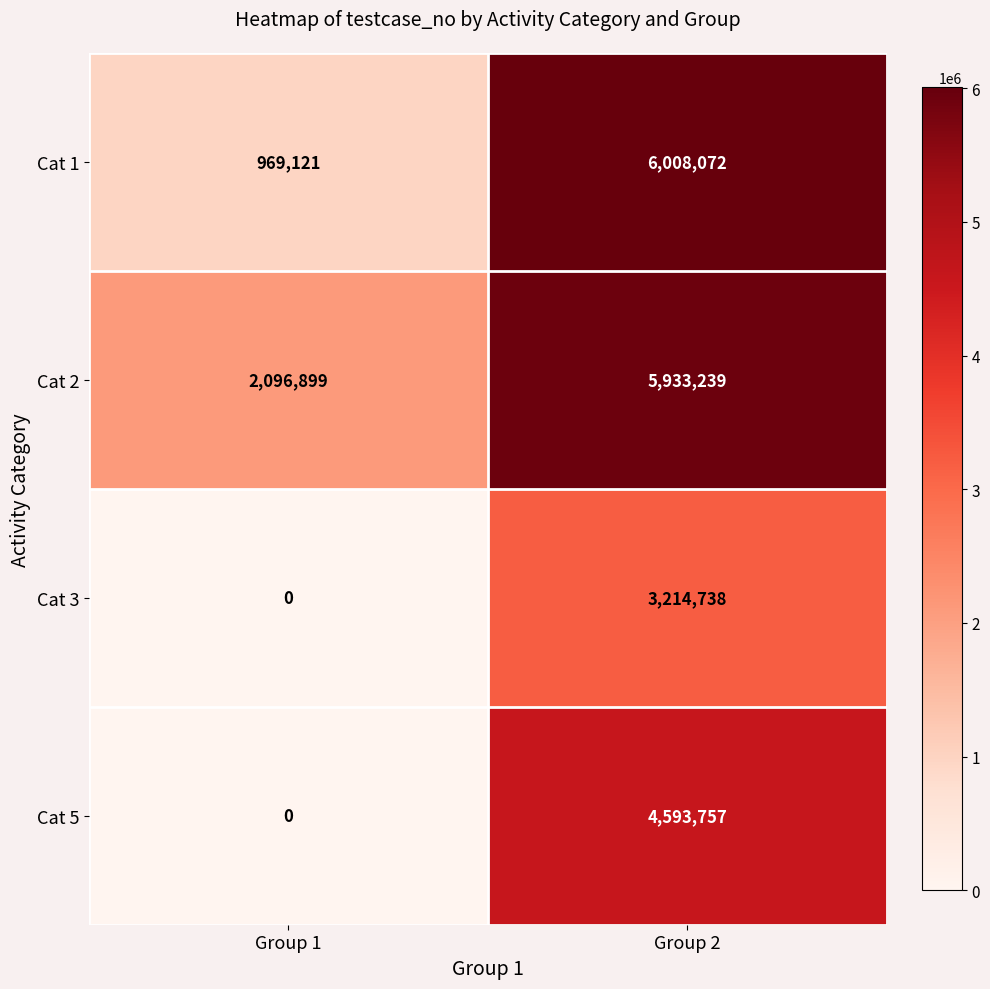

Reading left to right, what are all the values shown in this chart?

Cat 1: 969121	6008072
Cat 2: 2096899	5933239
Cat 3: 0	3214738
Cat 5: 0	4593757